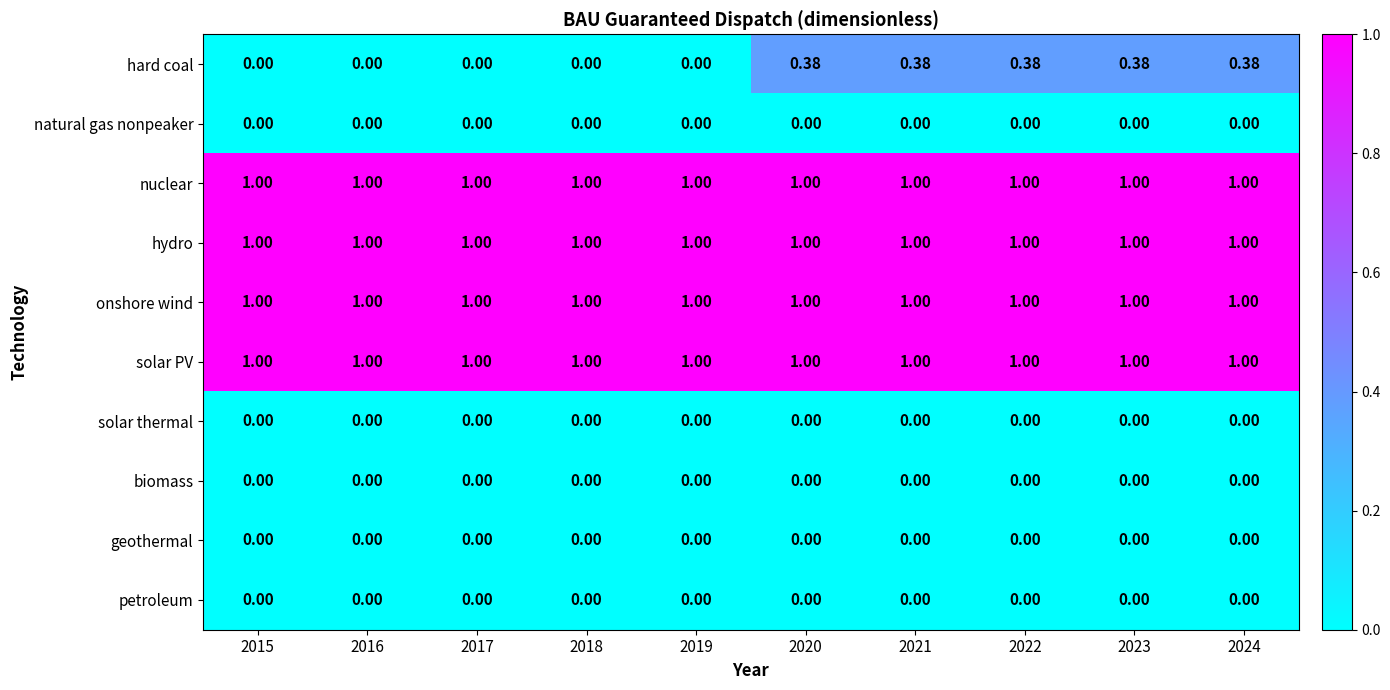

Which series has the widest spread of values?

hard coal